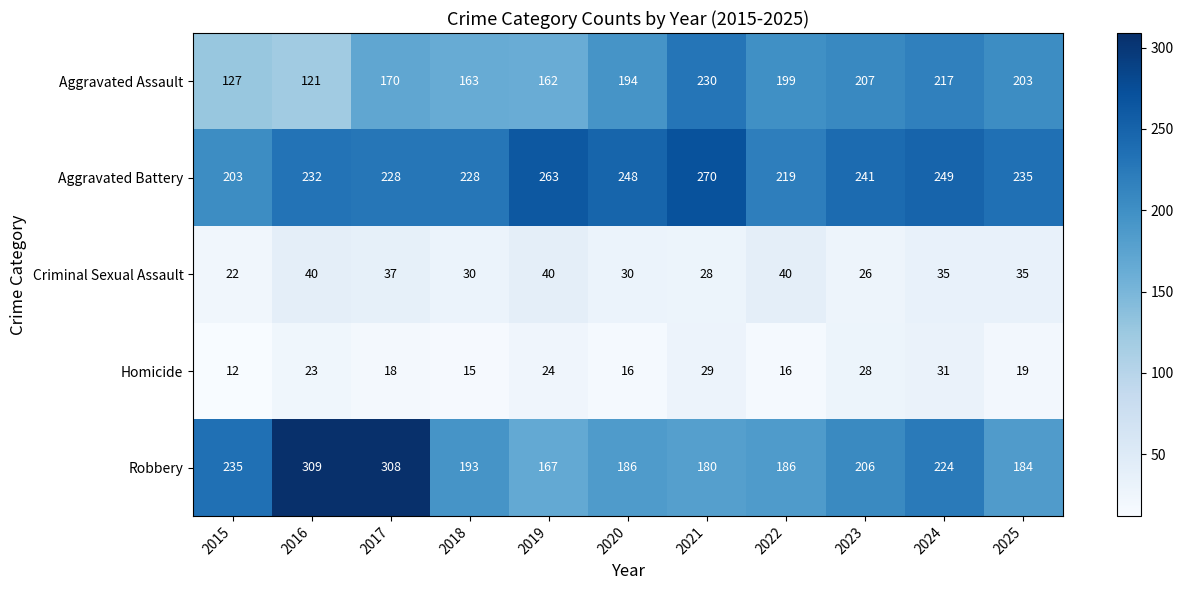

Between 2023 and 2024, which series saw the biggest shift?

Robbery